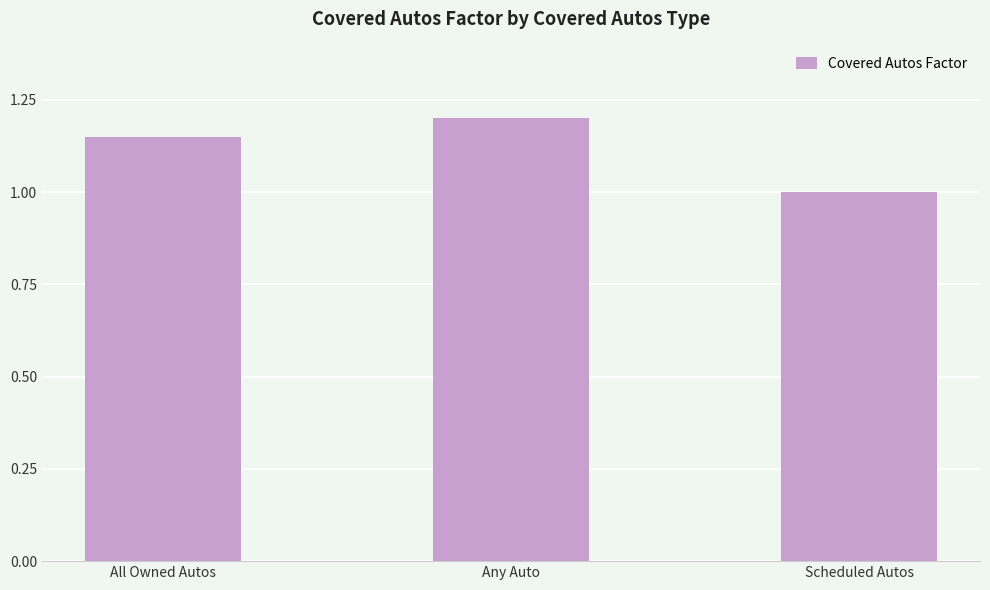

How many values are between 1 and 2?

3